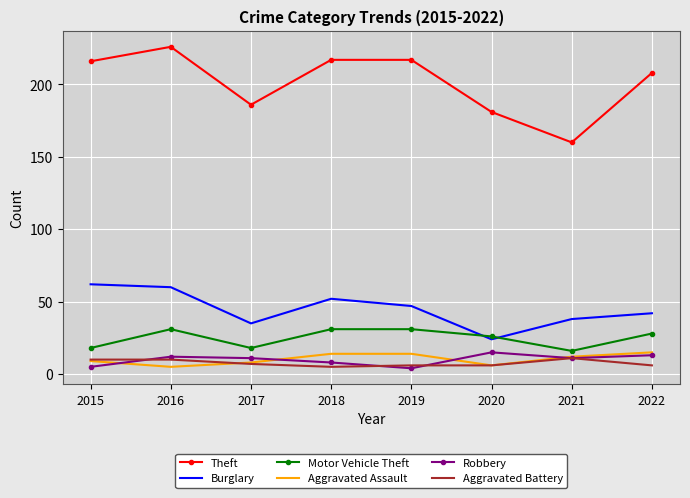

What is the sum of the Theft values at 2017 and 2021?

346